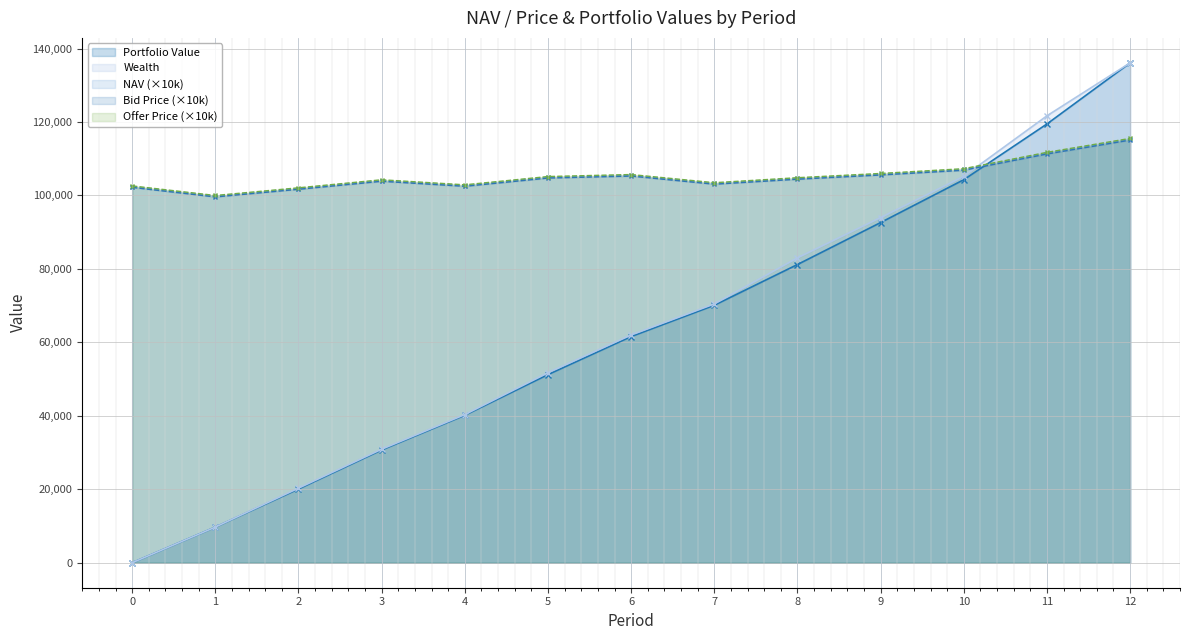

Which series has the largest total across all categories?

Offer Price